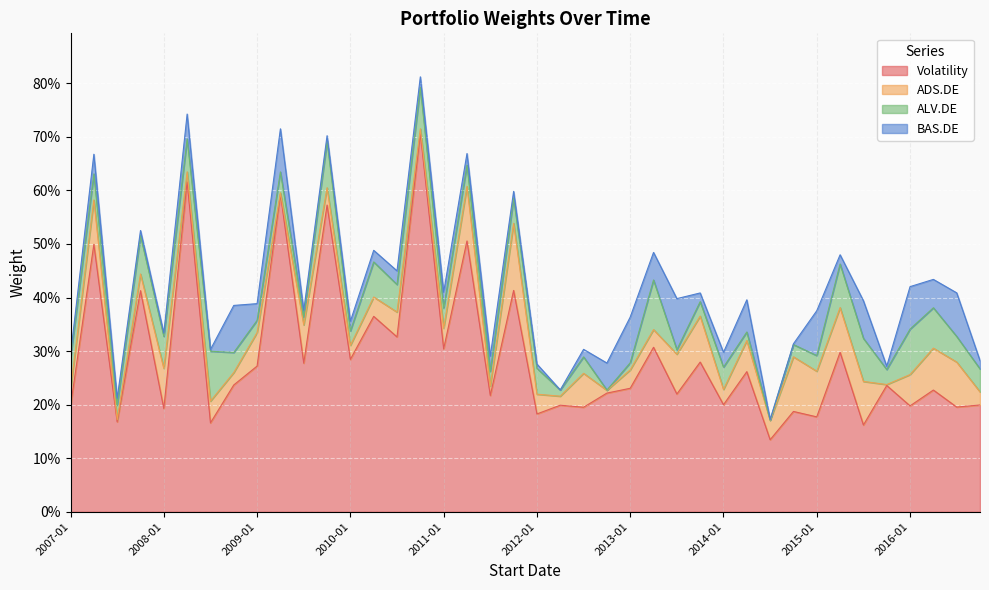

What are all the series names shown in the legend?

Volatility, ADS.DE, ALV.DE, BAS.DE